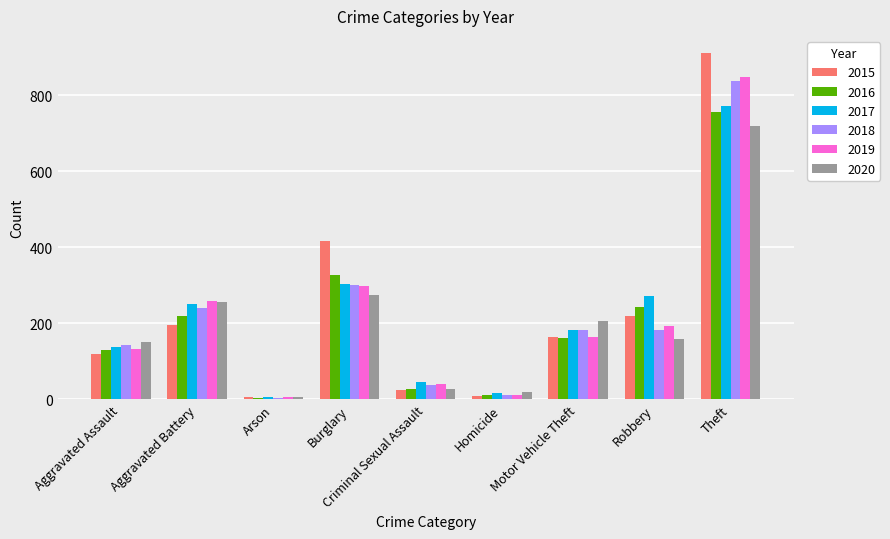

Does the chart contain any negative values?

No